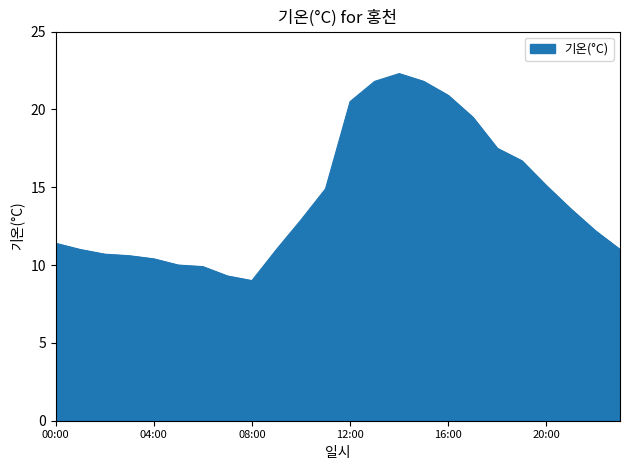

What is the greatest value displayed?

22.3